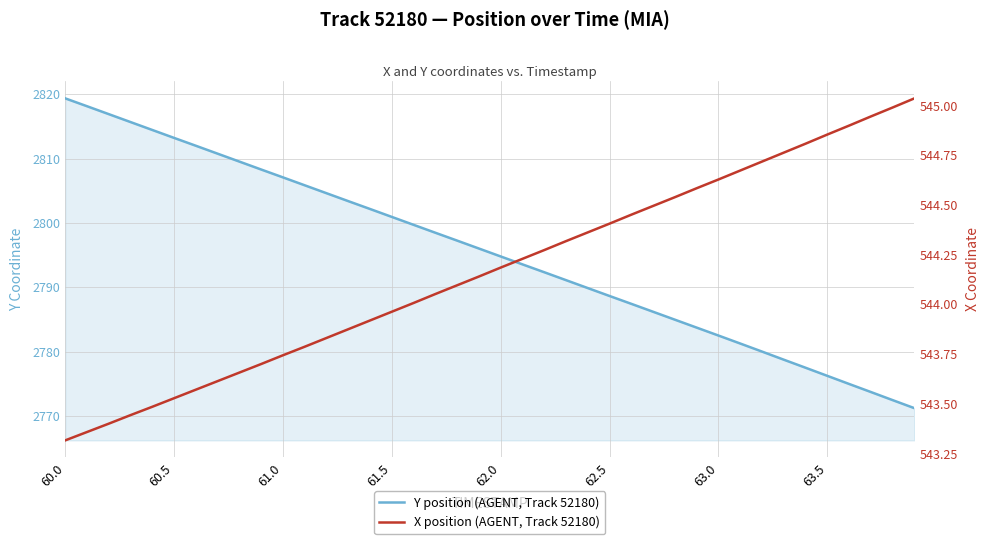

What is the total value across all series at 61.0?

3350.8